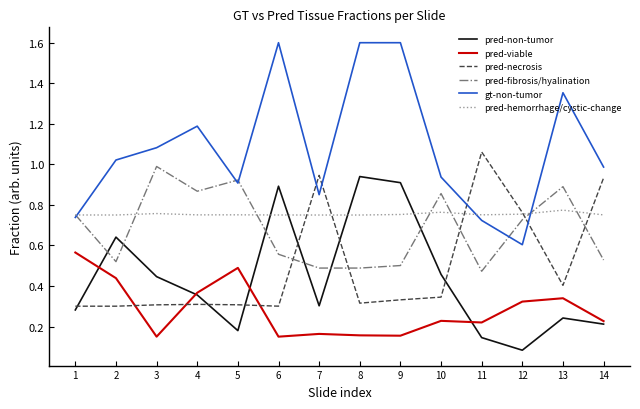

The pred-necrosis series shows 0.9 at 7. True or false?

True